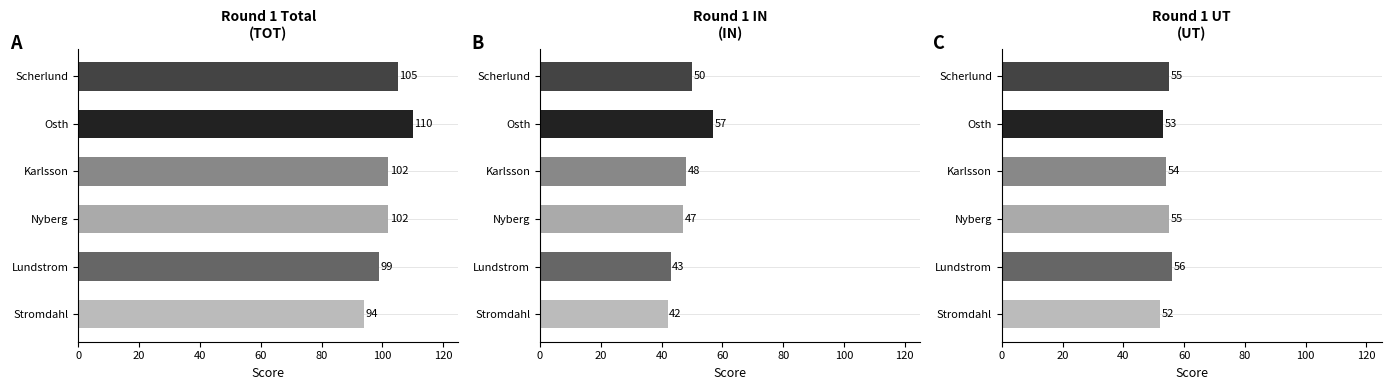

What is the label of the 1st bar from the left?

TOT